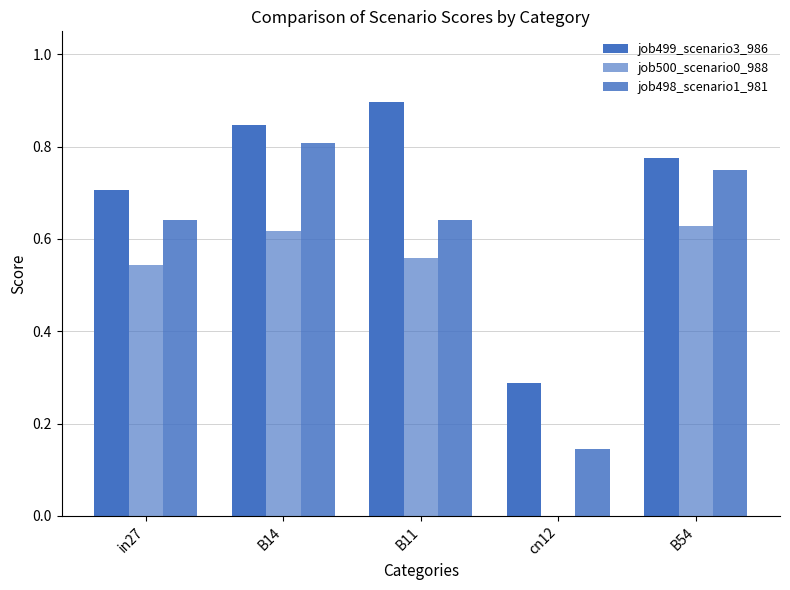

Which category has the lowest value in the job498_scenario1_981 series?

cn12